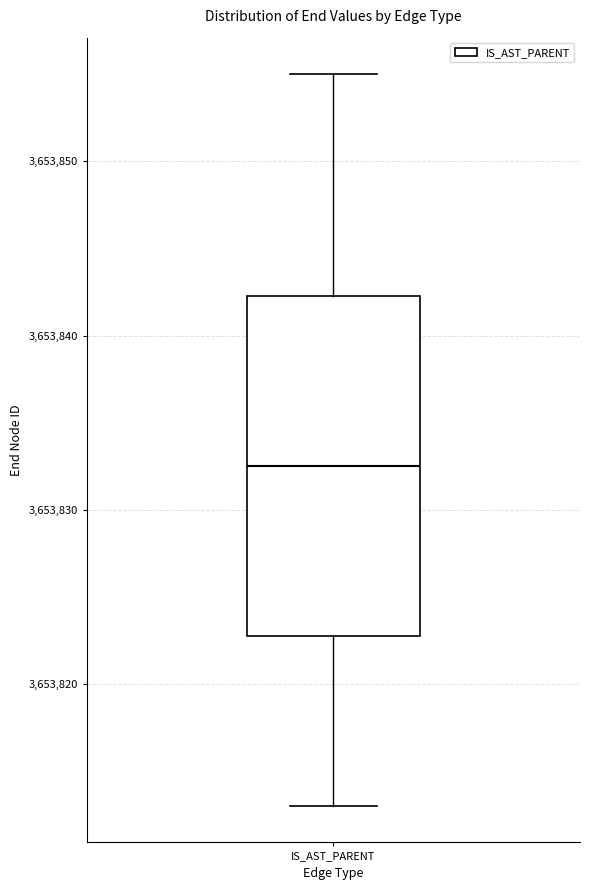

Read this box plot against the y-axis: the position of the median line, the range covered by the box, and the ends of both whiskers. The values are not printed on the chart, so give them approximately, as read against the axis.

median 3653833, box 3653823 to 3653842, whiskers 3653813 to 3653855